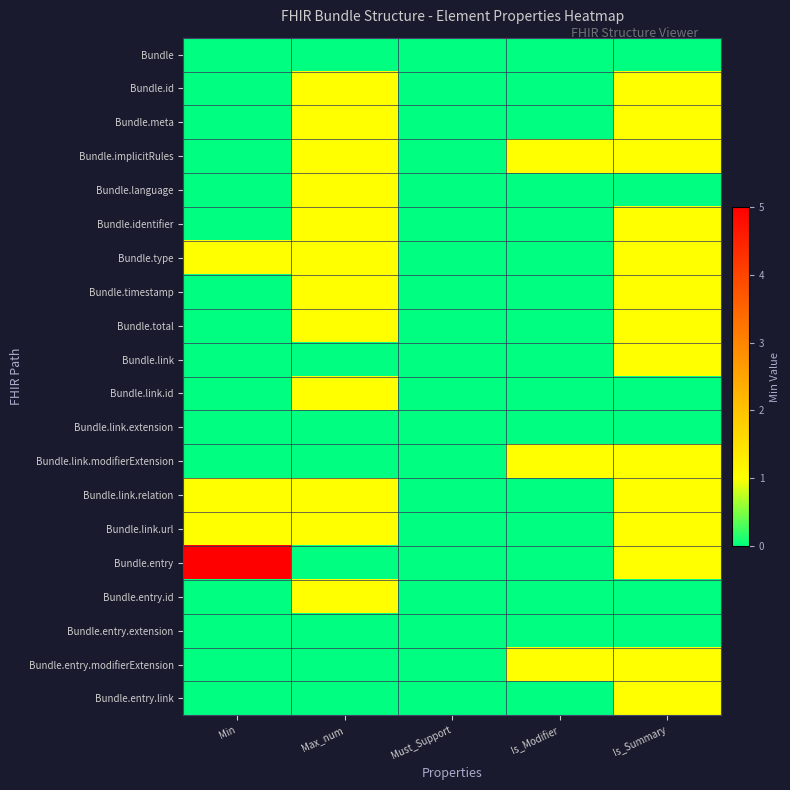

Reading right to left, transcribe all the data shown in this chart.

Bundle: Is_Summary=0	Is_Modifier=0	Must_Support=0	Max_num=0	Min=0
Bundle.id: Is_Summary=1	Is_Modifier=0	Must_Support=0	Max_num=1	Min=0
Bundle.meta: Is_Summary=1	Is_Modifier=0	Must_Support=0	Max_num=1	Min=0
Bundle.implicitRules: Is_Summary=1	Is_Modifier=1	Must_Support=0	Max_num=1	Min=0
Bundle.language: Is_Summary=0	Is_Modifier=0	Must_Support=0	Max_num=1	Min=0
Bundle.identifier: Is_Summary=1	Is_Modifier=0	Must_Support=0	Max_num=1	Min=0
Bundle.type: Is_Summary=1	Is_Modifier=0	Must_Support=0	Max_num=1	Min=1
Bundle.timestamp: Is_Summary=1	Is_Modifier=0	Must_Support=0	Max_num=1	Min=0
Bundle.total: Is_Summary=1	Is_Modifier=0	Must_Support=0	Max_num=1	Min=0
Bundle.link: Is_Summary=1	Is_Modifier=0	Must_Support=0	Max_num=0	Min=0
Bundle.link.id: Is_Summary=0	Is_Modifier=0	Must_Support=0	Max_num=1	Min=0
Bundle.link.extension: Is_Summary=0	Is_Modifier=0	Must_Support=0	Max_num=0	Min=0
Bundle.link.modifierExtension: Is_Summary=1	Is_Modifier=1	Must_Support=0	Max_num=0	Min=0
Bundle.link.relation: Is_Summary=1	Is_Modifier=0	Must_Support=0	Max_num=1	Min=1
Bundle.link.url: Is_Summary=1	Is_Modifier=0	Must_Support=0	Max_num=1	Min=1
Bundle.entry: Is_Summary=1	Is_Modifier=0	Must_Support=0	Max_num=0	Min=5
Bundle.entry.id: Is_Summary=0	Is_Modifier=0	Must_Support=0	Max_num=1	Min=0
Bundle.entry.extension: Is_Summary=0	Is_Modifier=0	Must_Support=0	Max_num=0	Min=0
Bundle.entry.modifierExtension: Is_Summary=1	Is_Modifier=1	Must_Support=0	Max_num=0	Min=0
Bundle.entry.link: Is_Summary=1	Is_Modifier=0	Must_Support=0	Max_num=0	Min=0